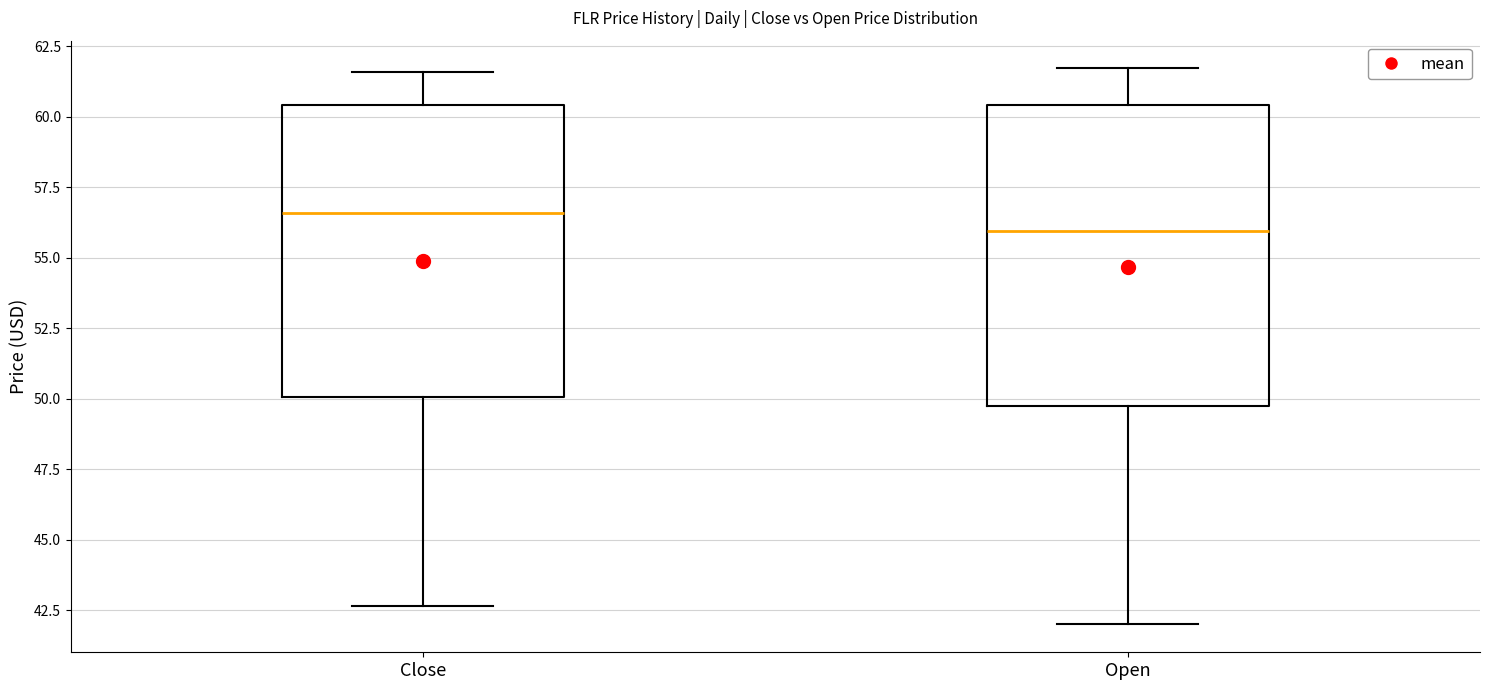

Reading left to right, transcribe this box plot: for each box, give where its median line is, the range the box spans, and where its two whiskers end, as read against the y-axis. The values are not printed on the chart, so give them approximately, as read against the axis.

Close: median 56.5, box 50.0 to 60.5, whiskers 42.5 to 61.5
Open: median 56.0, box 50.0 to 60.5, whiskers 42.0 to 61.5